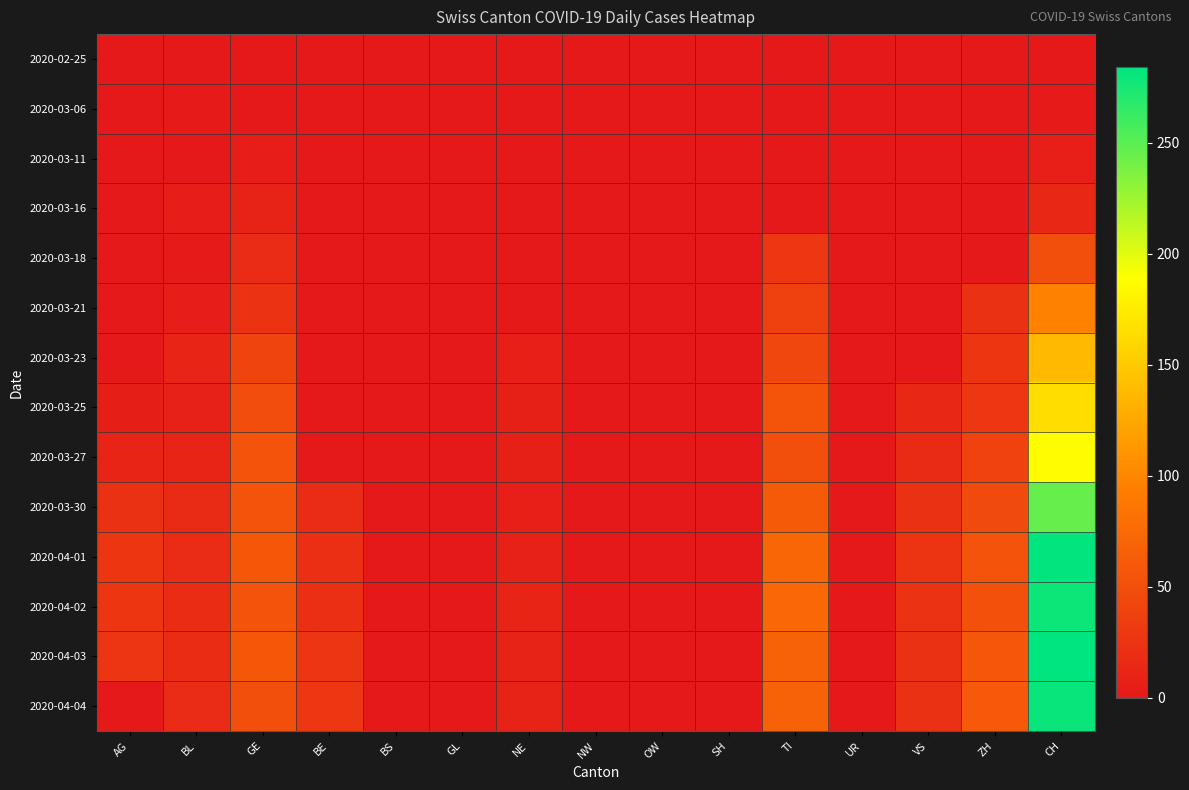

List the series in order of their peak value, highest first.

2020-04-03, 2020-04-01, 2020-04-04, 2020-04-02, 2020-03-30, 2020-03-27, 2020-03-25, 2020-03-23, 2020-03-21, 2020-03-18, 2020-03-16, 2020-03-11, 2020-03-06, 2020-02-25